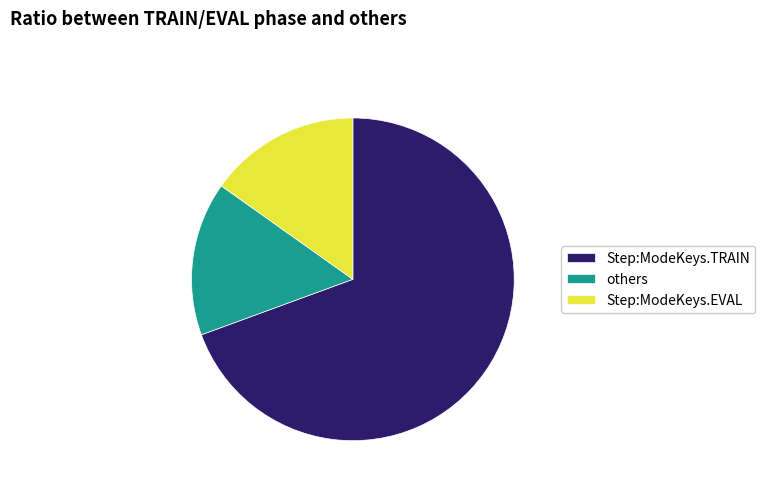

How many slices are in this pie chart?

3